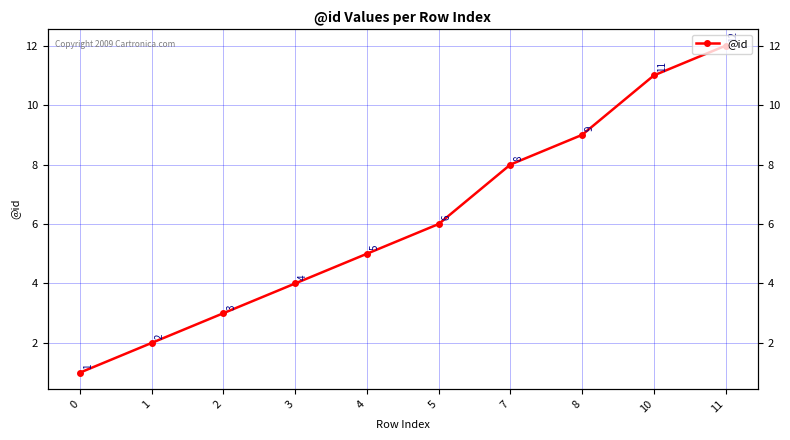

Reading left to right, transcribe all the data shown in this chart.

1	2	3	4	5	6	8	9	11	12